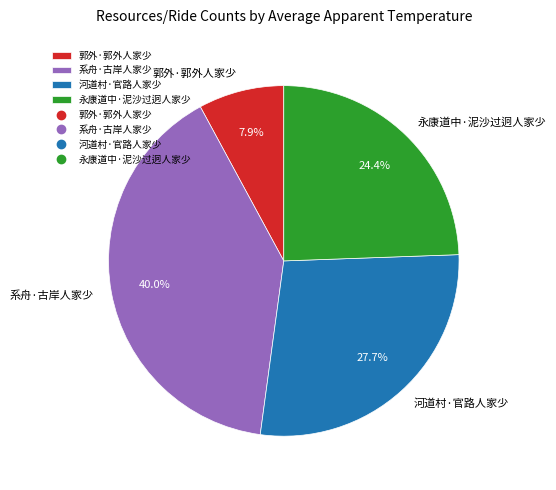

To the nearest percent, what is the difference between the 河道村·官路人家少 and 郭外·郭外人家少 slice percentages?

20%